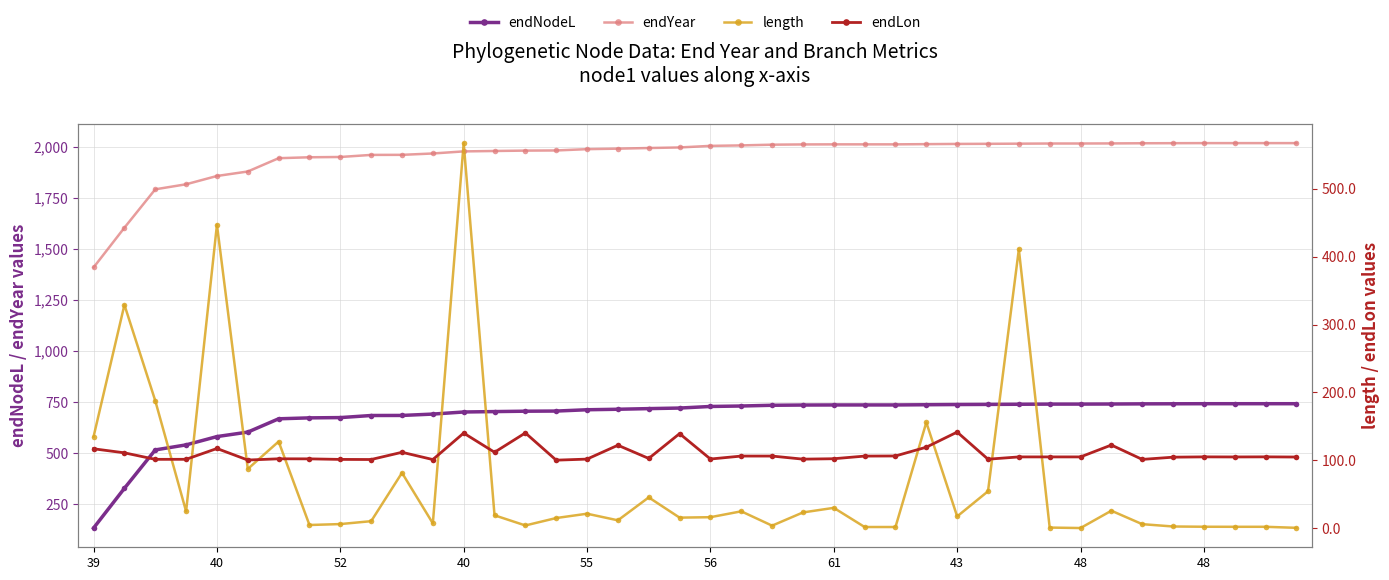

The value of endNodeL at 35 is 742.3. True or false?

True